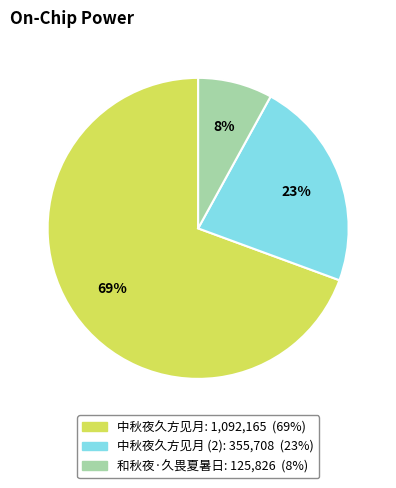

Is there a majority slice in this chart?

Yes